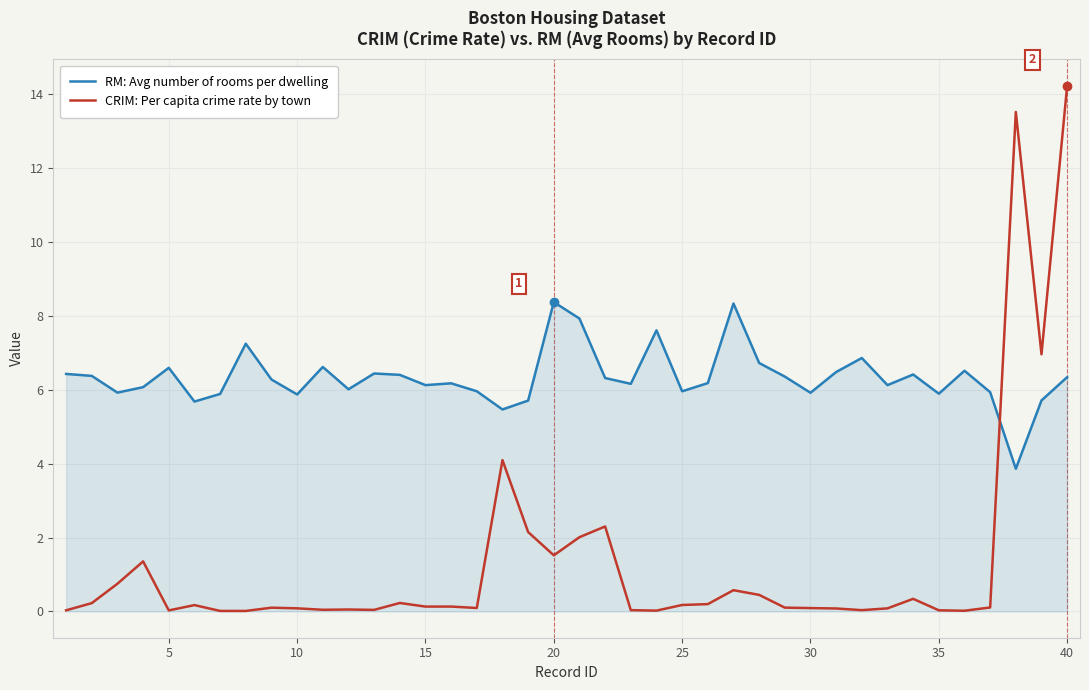

True or false: RM: Avg number of rooms per dwelling has more than 0 points higher than both neighbors.

True